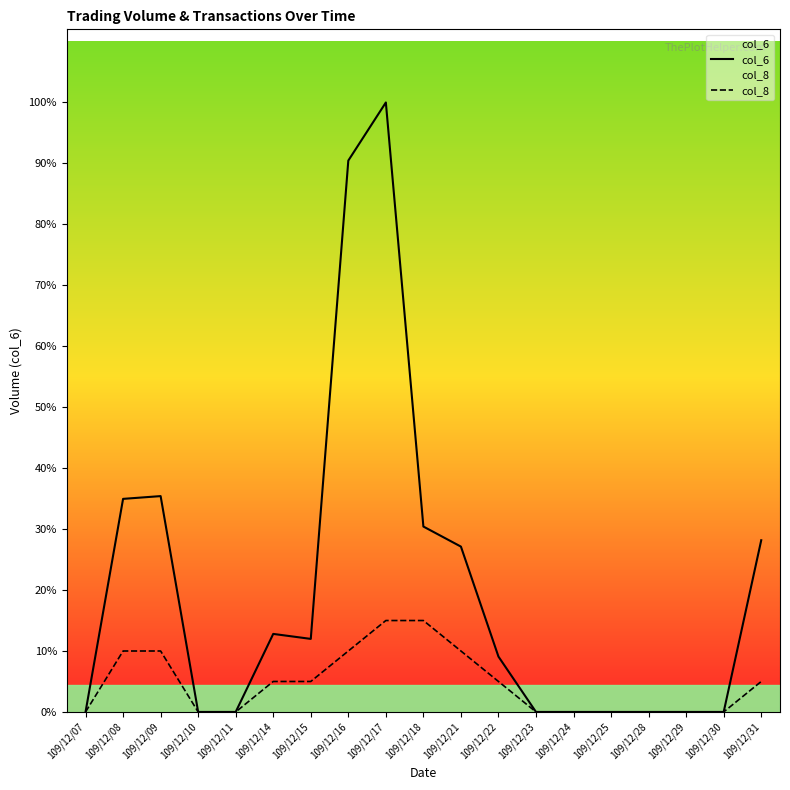

Is the value of col_8 at 109/12/15 greater than the value of col_6 at 109/12/15?

No